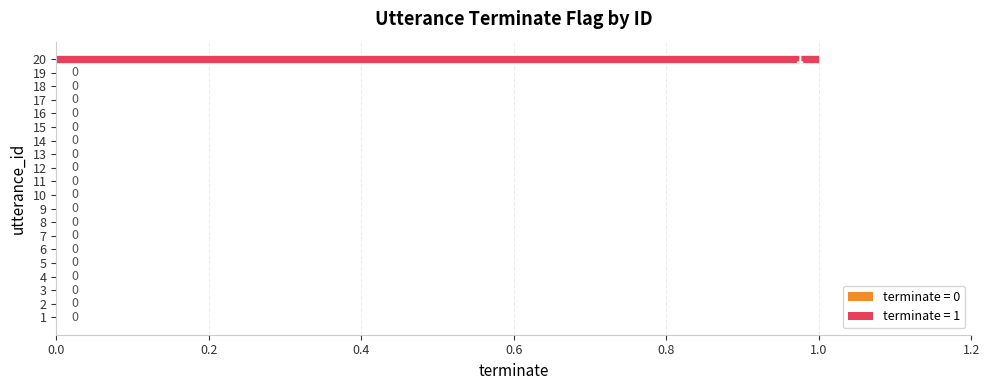

The value at 7 is 1. True or false?

False